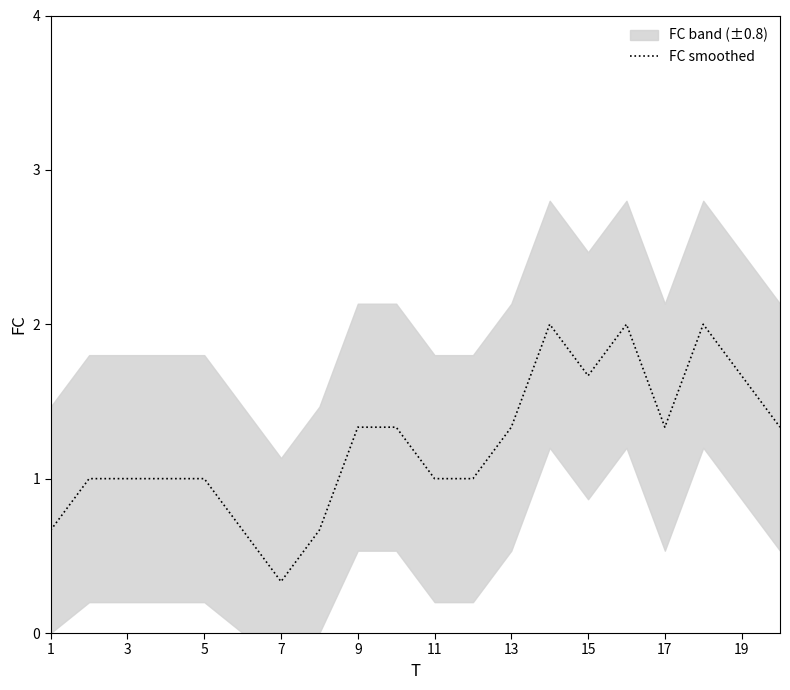

The value of FC smoothed at 7 is 0.3. True or false?

True